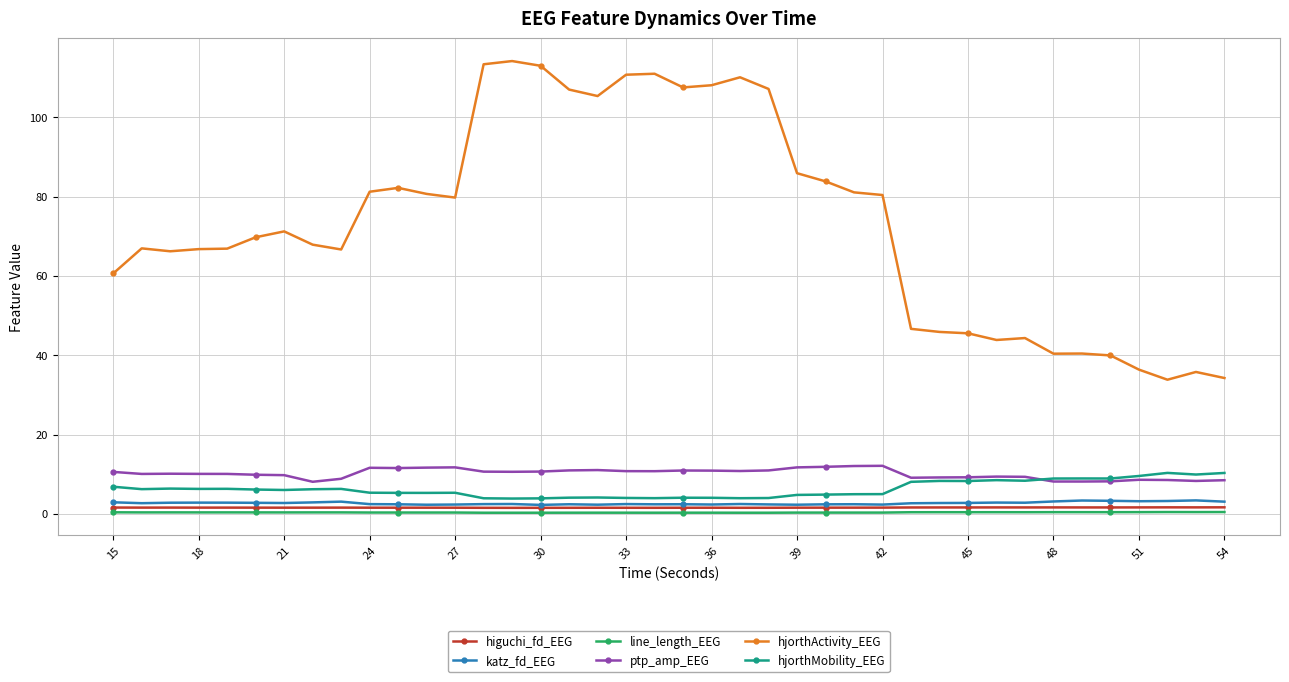

True or false: ptp_amp_EEG and hjorthActivity_EEG cross at least once.

False